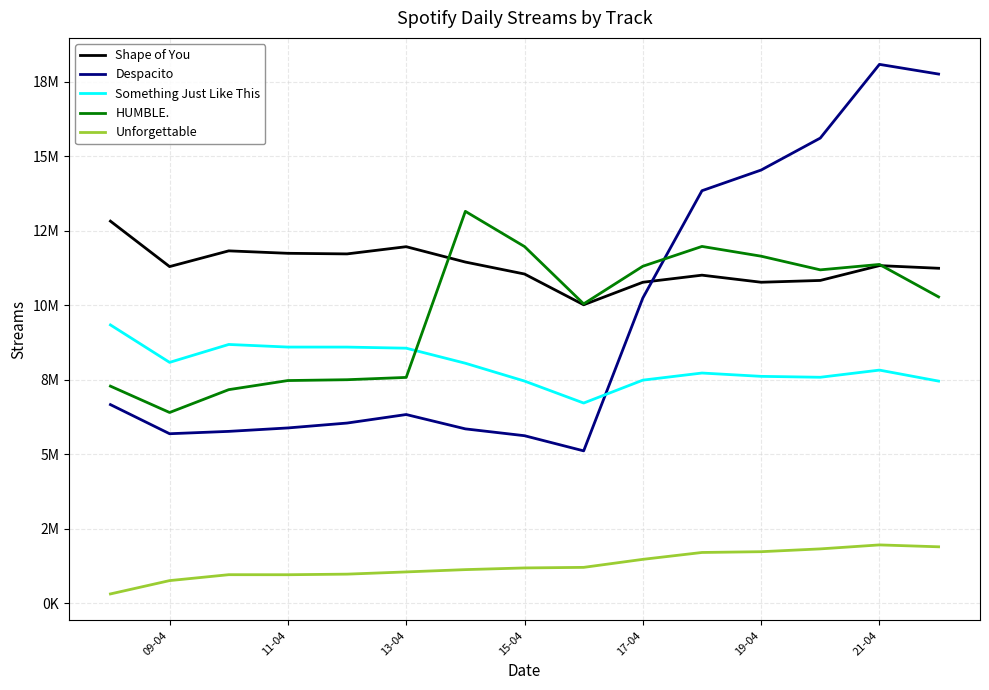

Reading left to right, list all the values displayed in this chart.

Shape of You: 12815920	11291392	11819128	11736951	11716914	11958775	11443718	11042206	10010095	10765545	11003682	10766018	10826572	11324112	11234996
Despacito: 6660608	5683746	5762588	5877897	6041766	6327822	5846681	5617332	5108739	10236693	13837155	14530591	15603034	18076042	17750769
Something Just Like This: 9334494	8077875	8678774	8591469	8590463	8553816	8048741	7450464	6713215	7481411	7720202	7608793	7578070	7818554	7449324
HUMBLE.: 7280150	6396104	7162611	7468021	7495873	7573209	13144962	11963789	10040949	11302669	11967713	11640174	11181908	11363409	10274500
Unforgettable: 308838	756145	954504	953037	972755	1047409	1124587	1181031	1200146	1469013	1699884	1725940	1820033	1953608	1890190